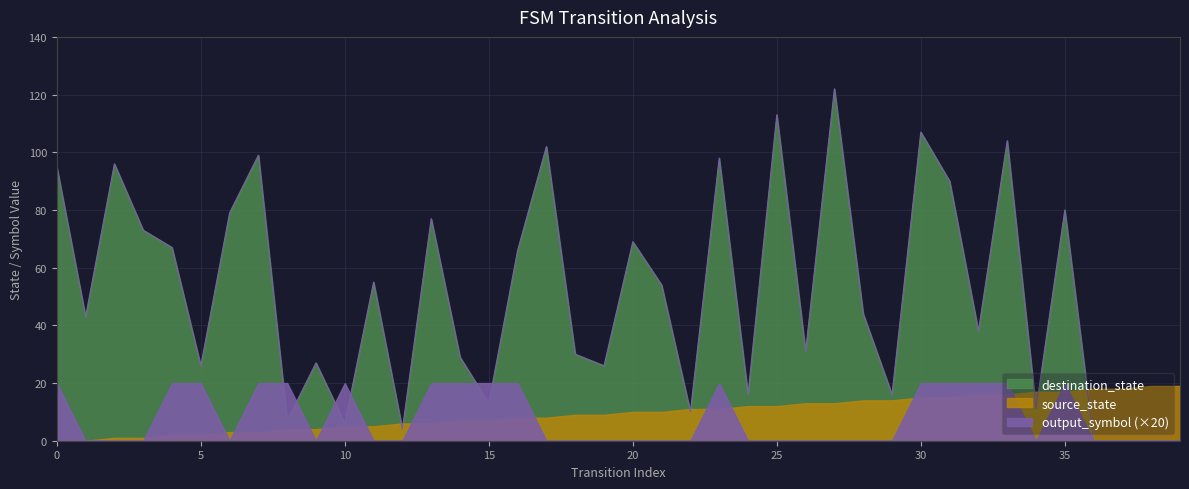

Is it true that output_symbol equals 0 at 34?

False